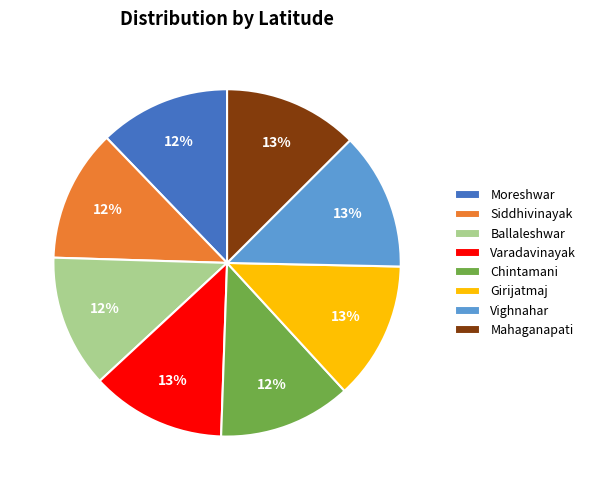

Combined, do Varadavinayak and Siddhivinayak account for over 50%?

No